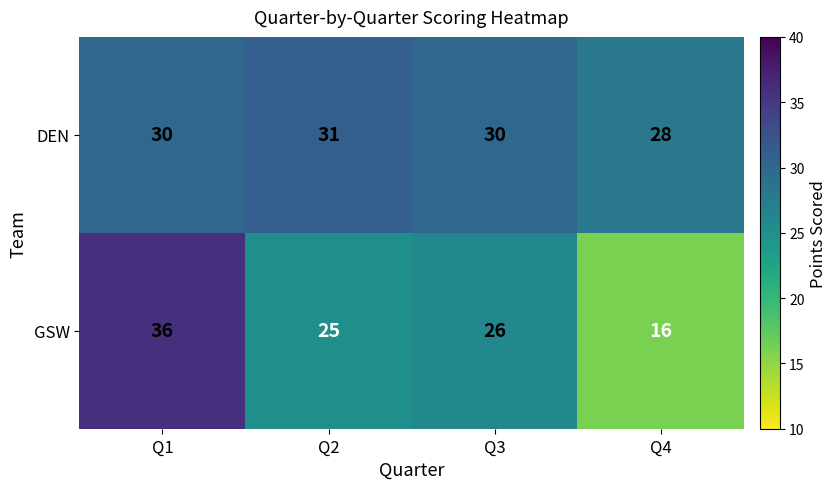

Is it true that DEN equals 30 at Q1?

True